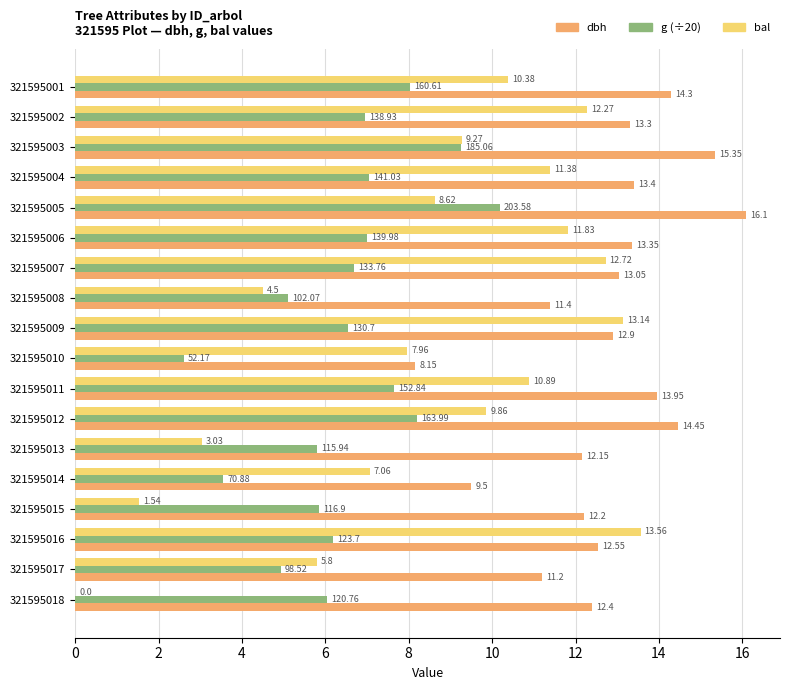

What is the sum of all g (÷20) values?

117.6